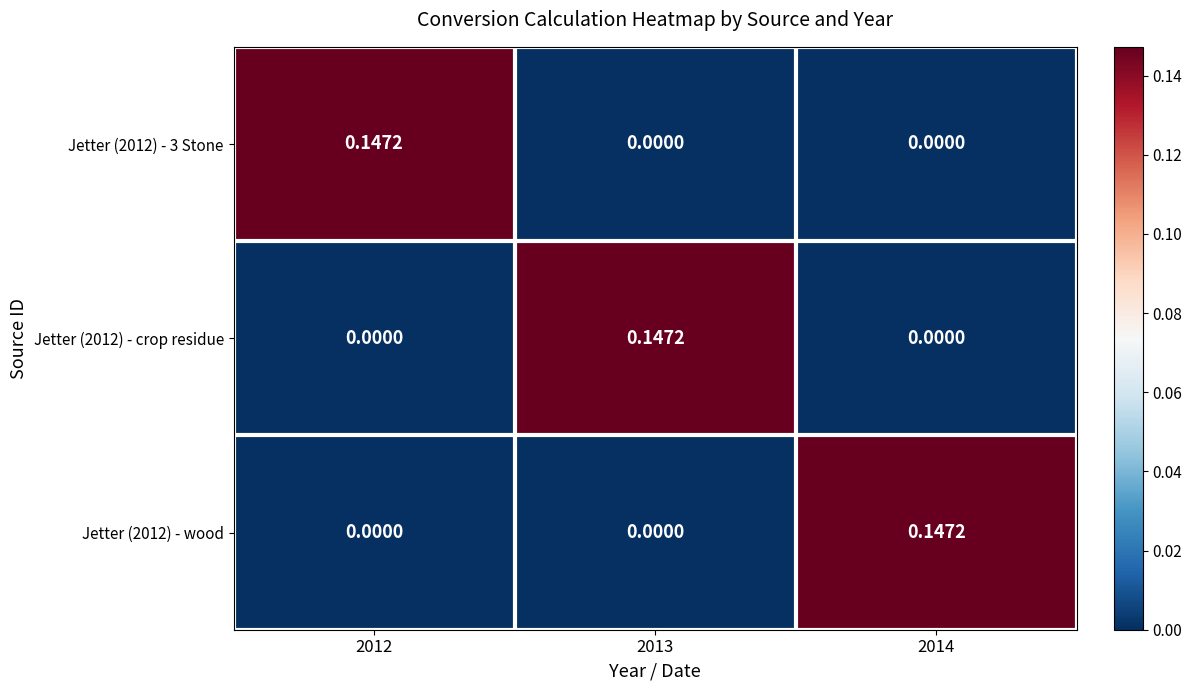

Is the value of Jetter (2012) - crop residue at 2013 greater than the value of Jetter (2012) - wood at 2012?

Yes